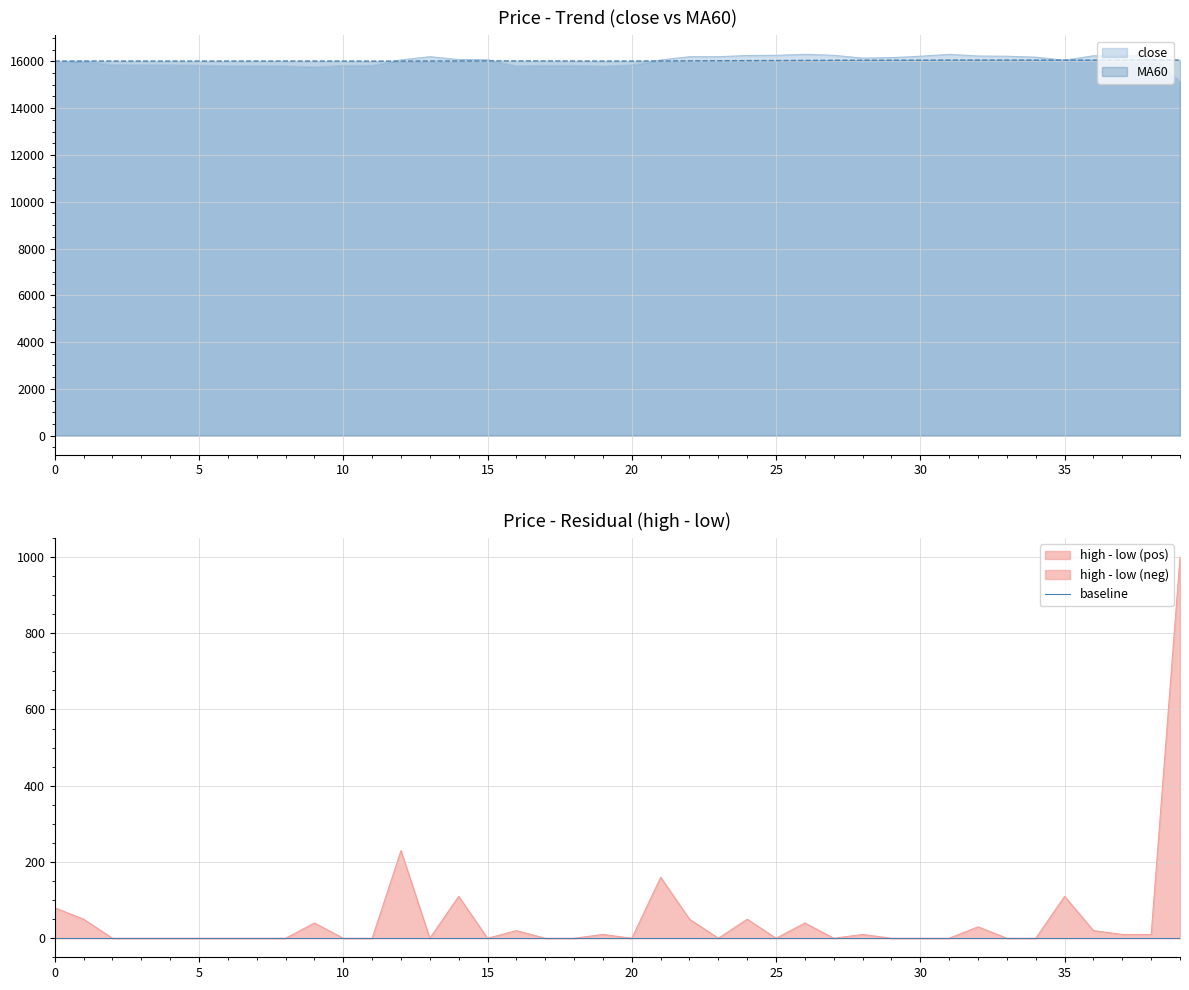

Which series ends up on top after the final intersection of close and MA60?

MA60